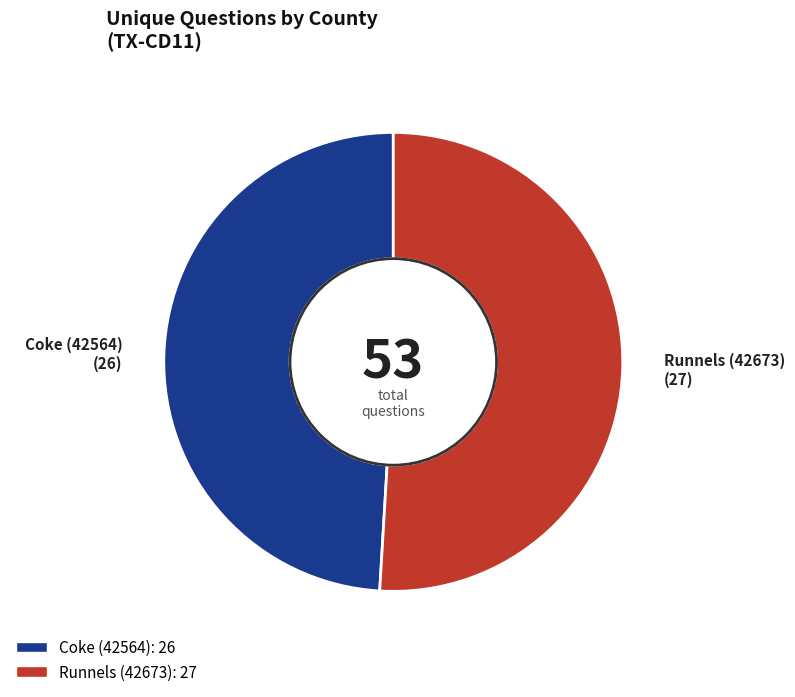

Which slice is the largest?

Runnels (42673)